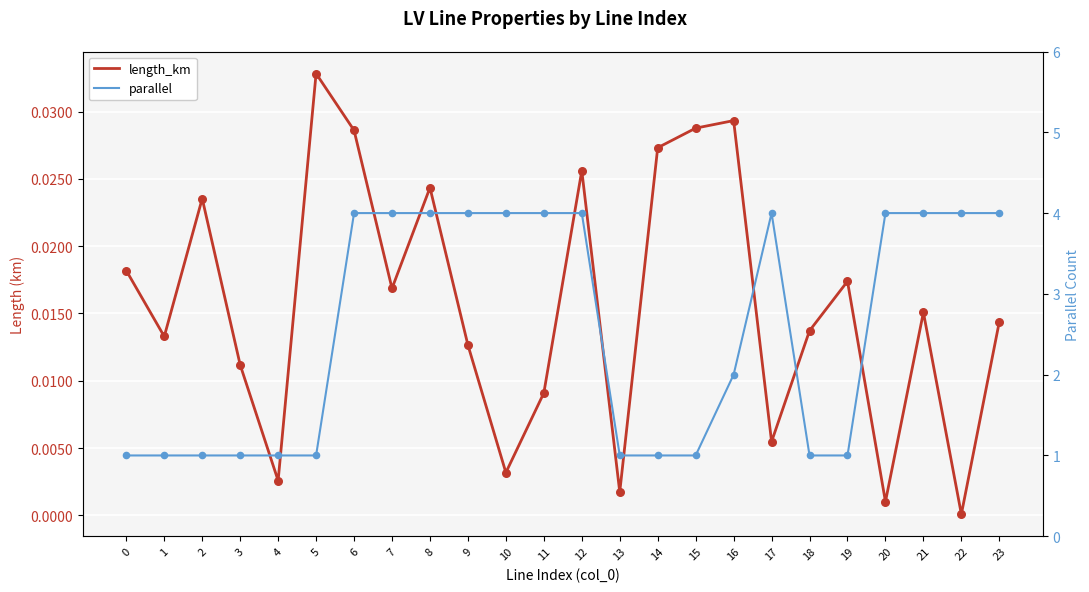

What is the total value across all series at 14?

1.0